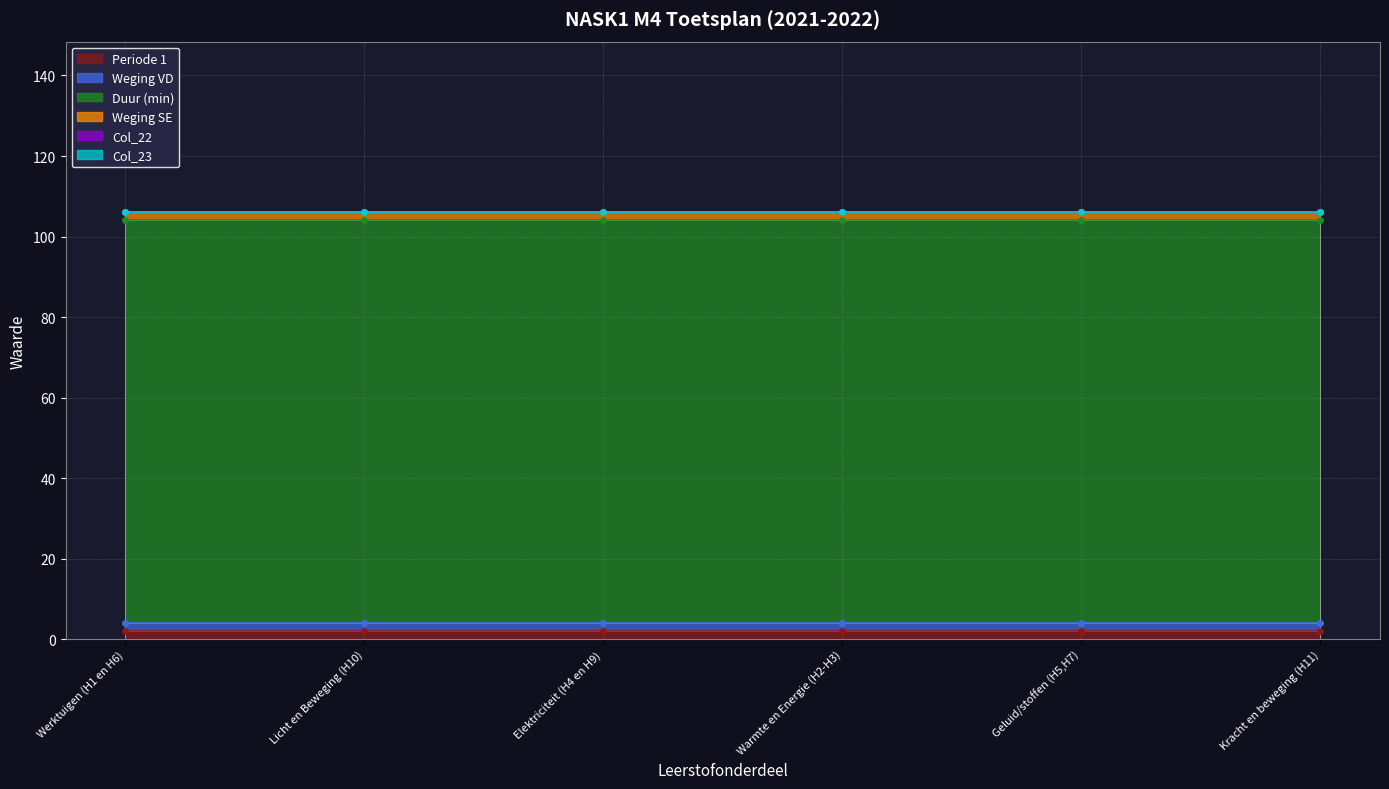

Which series changed the most between Werktuigen (H1 en H6) and Licht en Beweging (H10)?

Periode 1